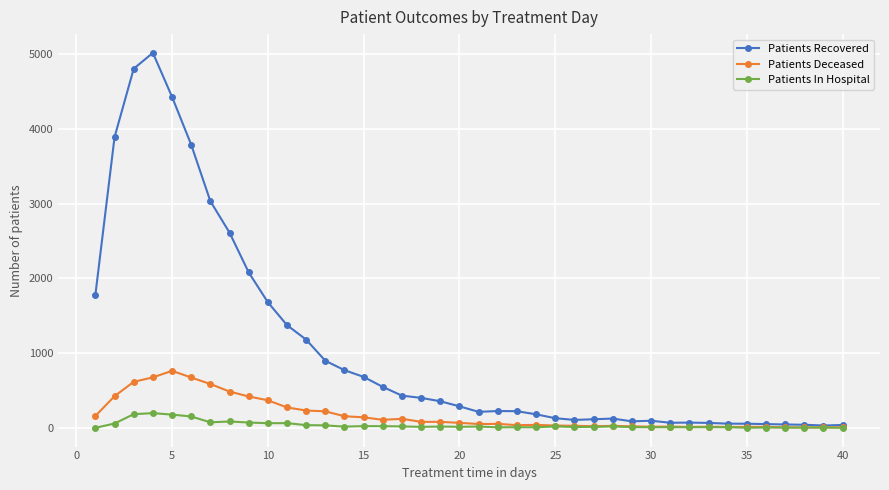

What is the difference between the maximum and minimum values in the Patients Recovered series?

4990